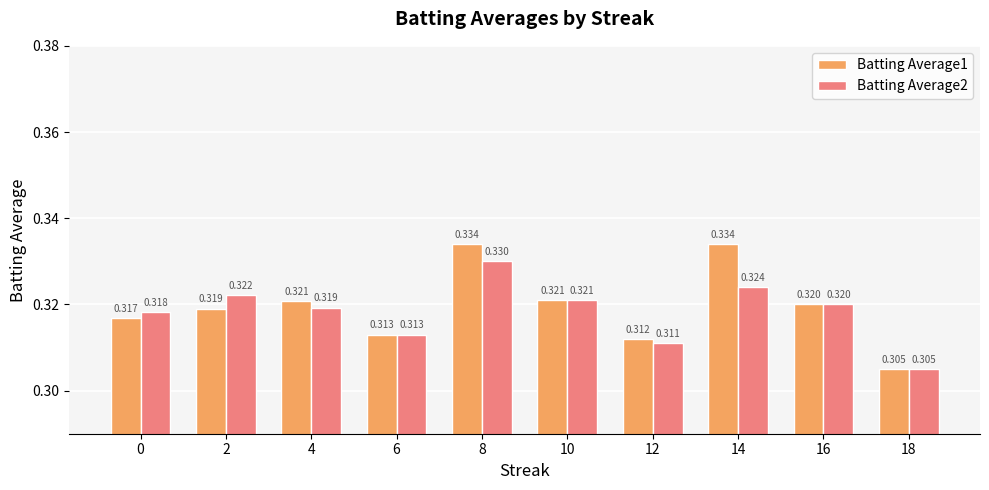

Is the value of Batting Average2 at 2 greater than the value of Batting Average1 at 12?

Yes